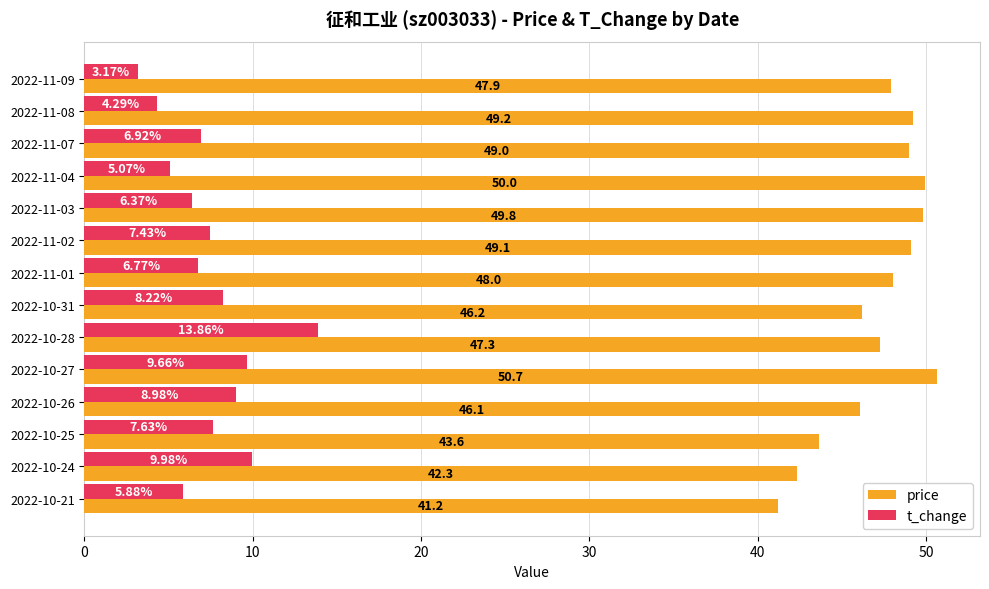

Which series has the largest total across all categories?

price